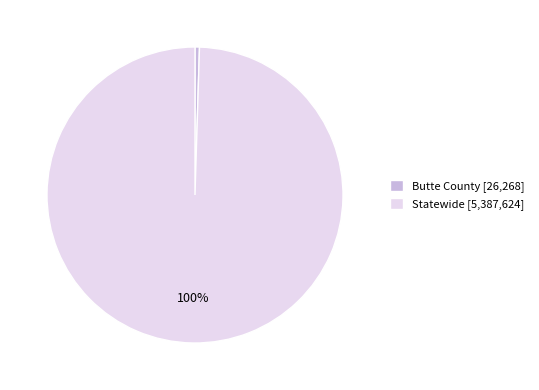

To the nearest percent, what percentage of the pie is Statewide?

100%